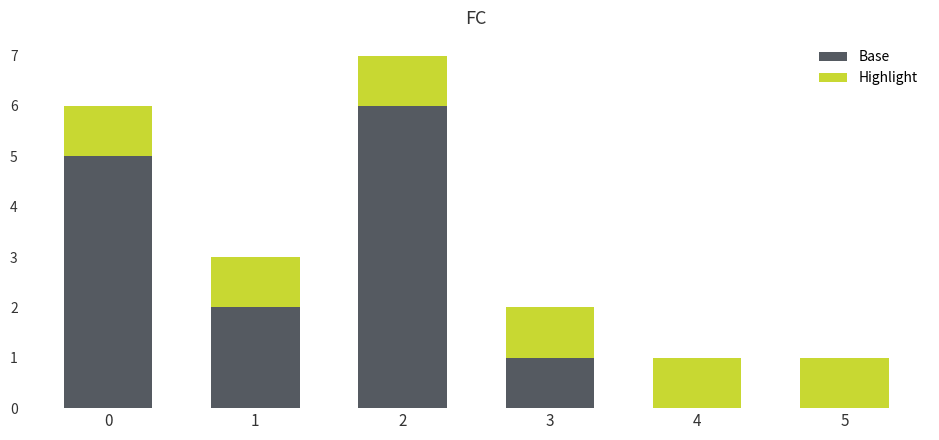

The Base series shows 8 at 0. True or false?

False